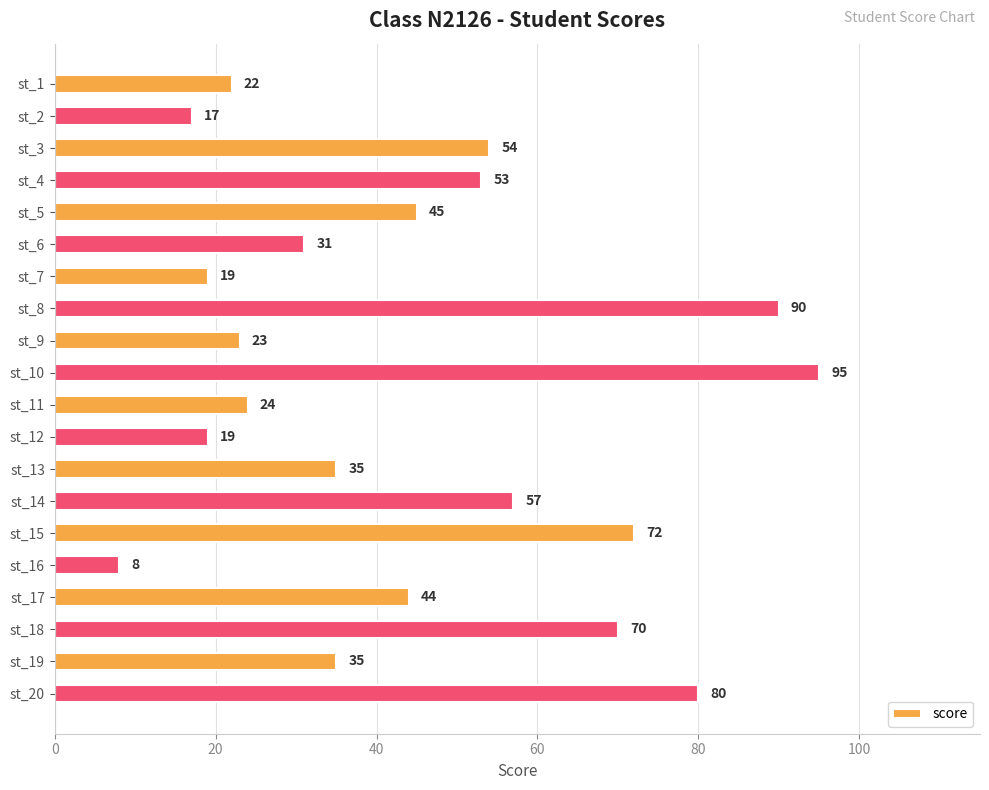

Which has a higher value, st_3 or st_4?

st_3